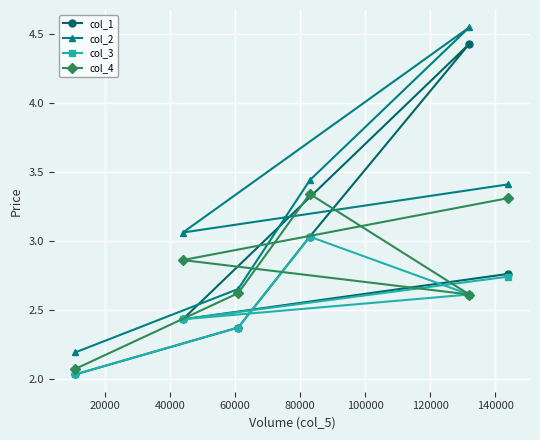

How many interior local peaks does the col_2 series have?

1